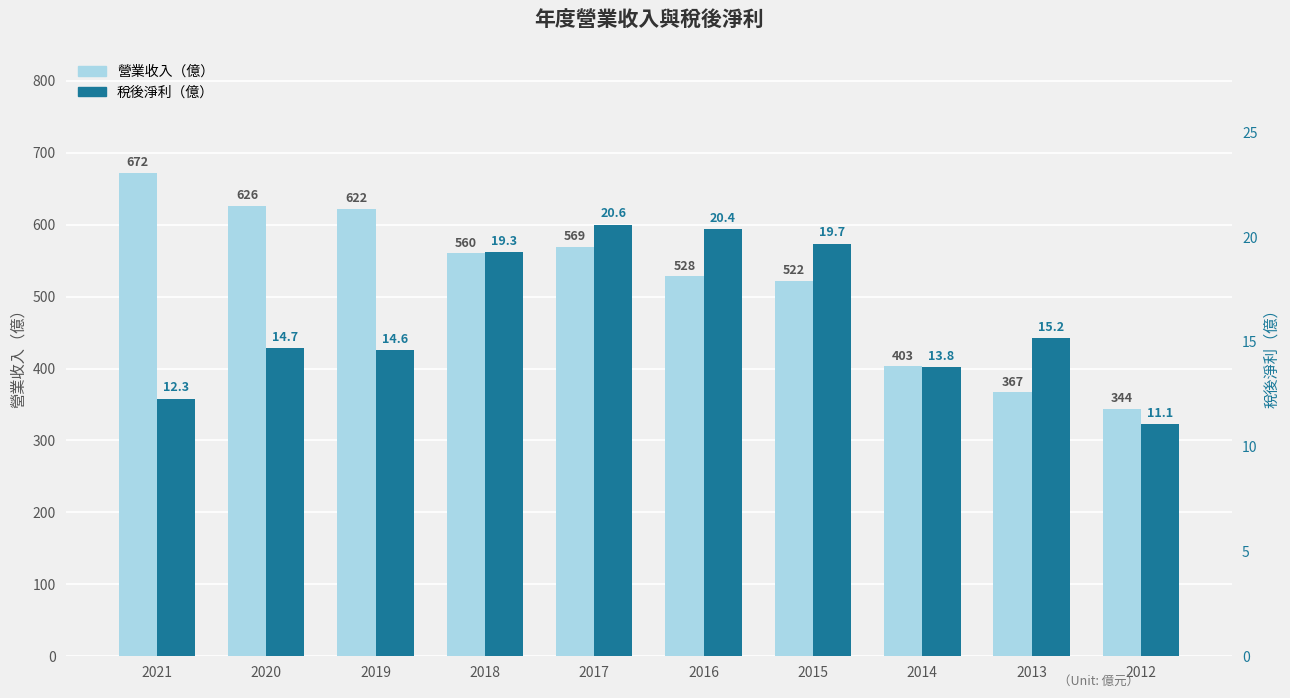

What is the sum of the 營業收入（億） values at 2015 and 2020?

1148.0